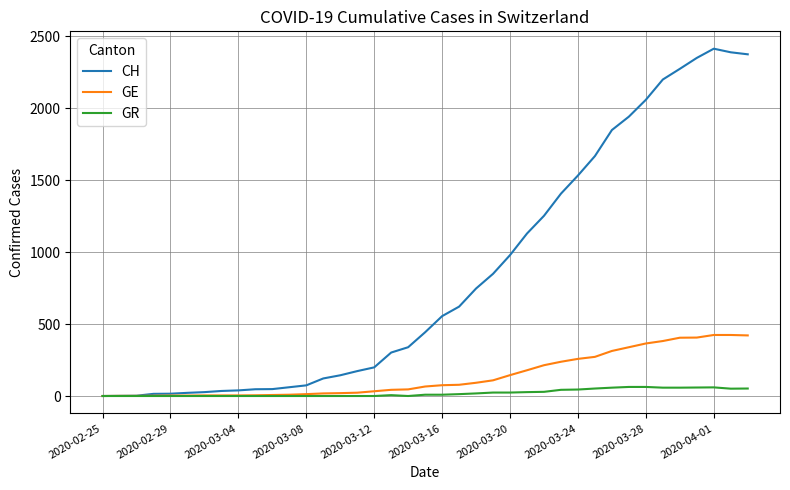

Which series has the largest total across all categories?

CH